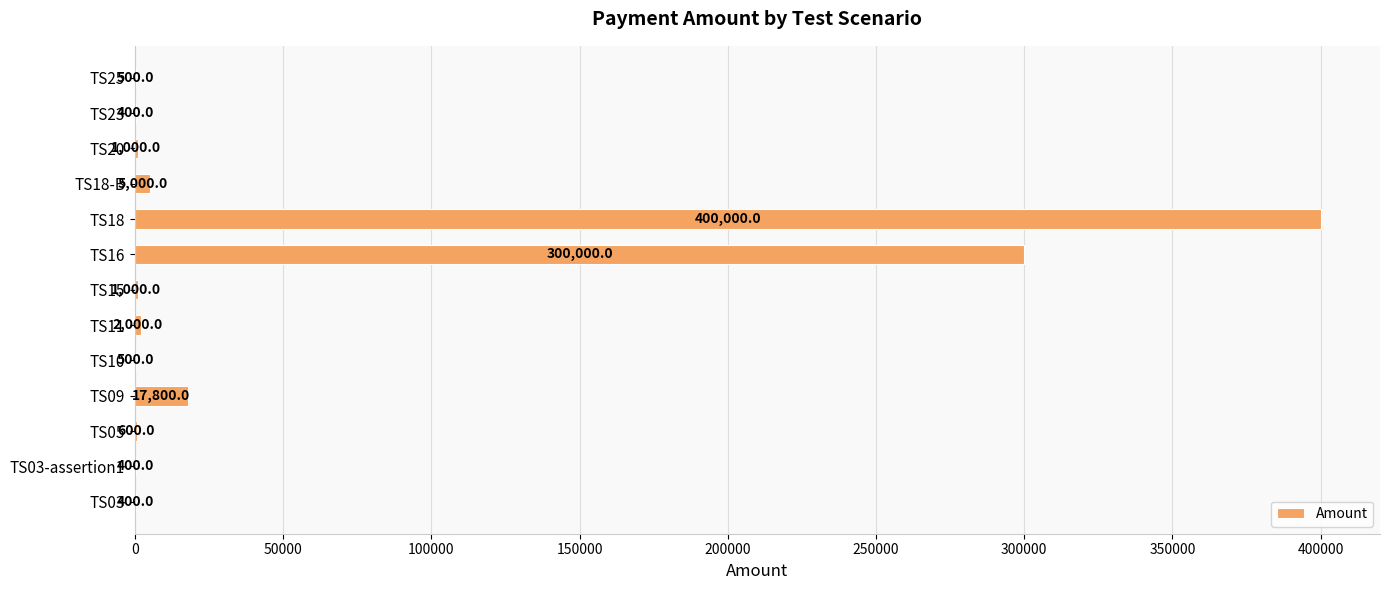

Reading bottom to top, transcribe all the data shown in this chart.

TS03=400	TS03-assertion1=400	TS05=600	TS09=17800	TS10=500	TS11=2000	TS15=1000	TS16=300000	TS18=400000	TS18-B=5000	TS20=1000	TS23=400	TS25=500